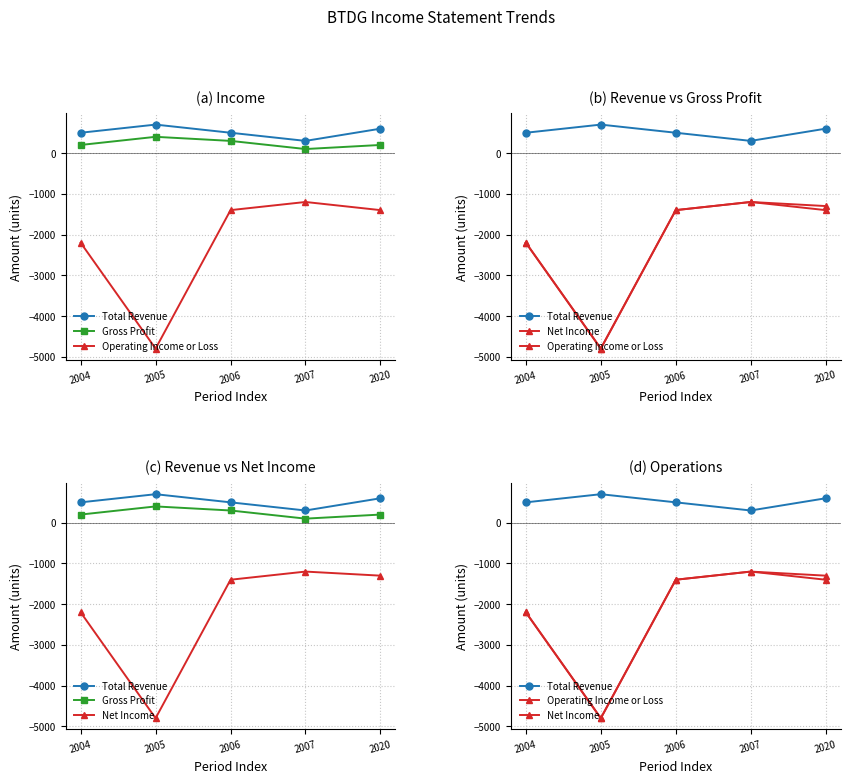

Does the chart have visible grid lines?

Yes